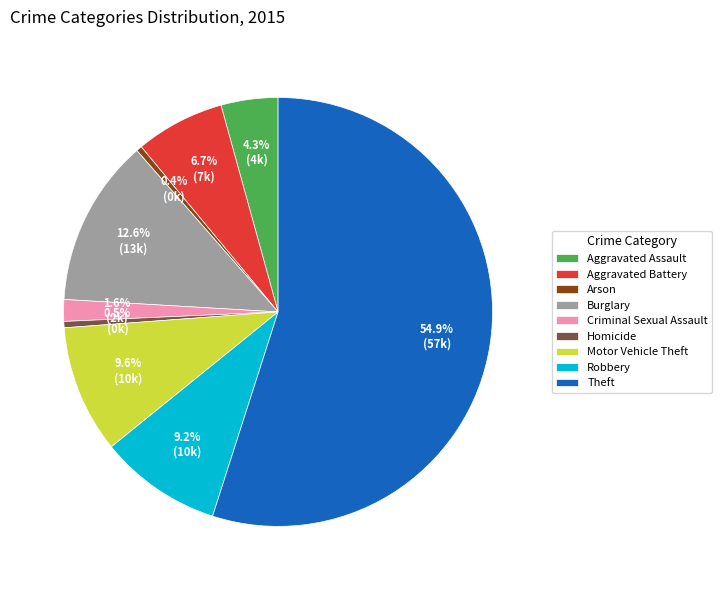

To the nearest percent, what is the combined percentage of Burglary and Criminal Sexual Assault?

14%